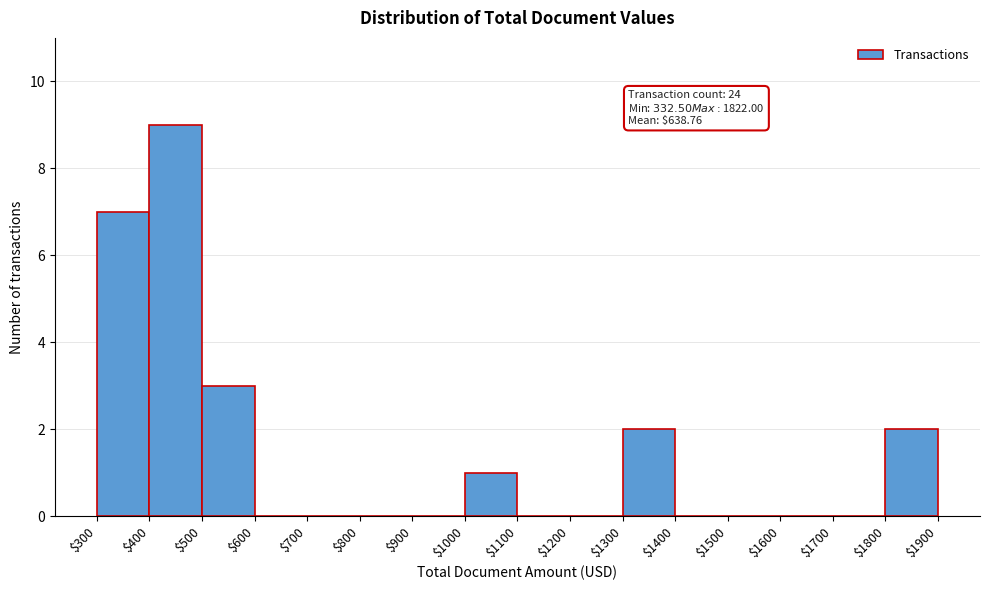

Over which range of the x-axis is the bar tallest?

$400 to $500